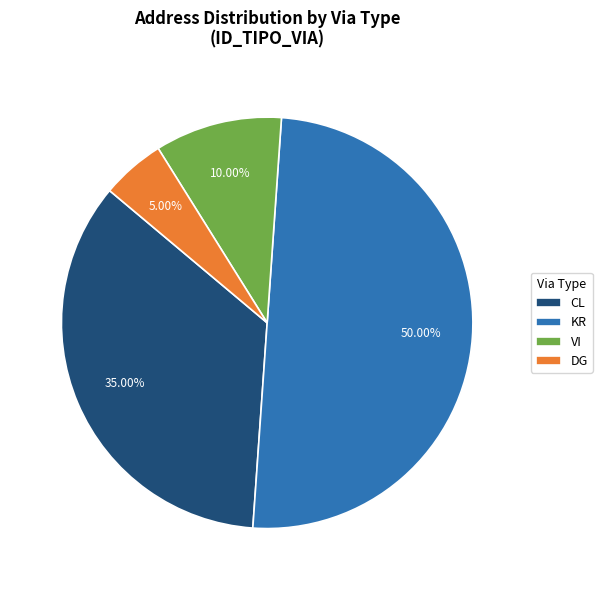

Between VI and DG, which is larger?

VI